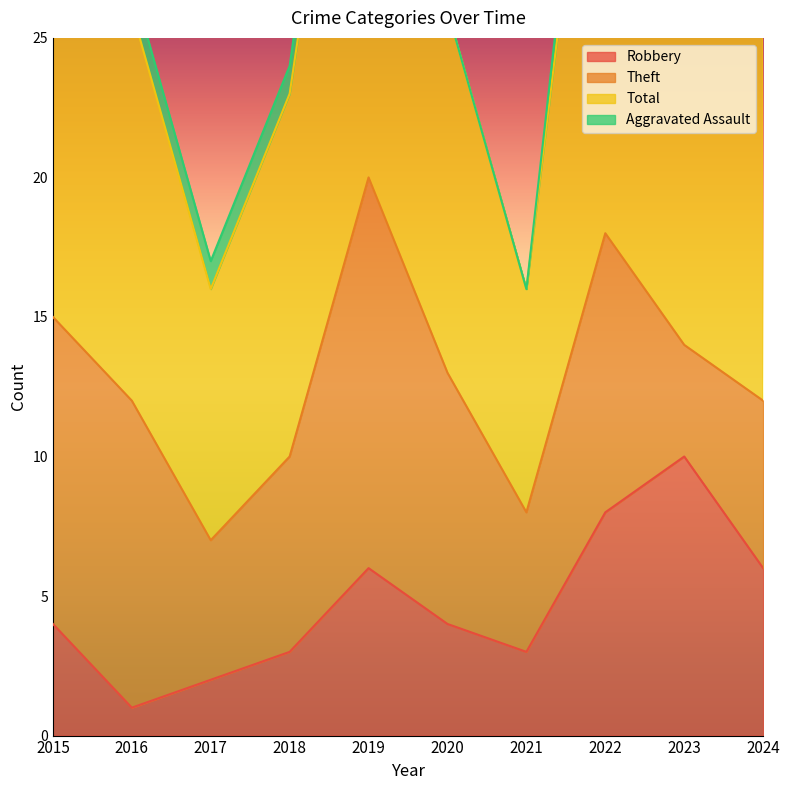

Reading left to right, extract all data points from this chart.

Robbery: 2015=4	2016=1	2017=2	2018=3	2019=6	2020=4	2021=3	2022=8	2023=10	2024=6
Theft: 2015=11	2016=11	2017=5	2018=7	2019=14	2020=9	2021=5	2022=10	2023=4	2024=6
Total: 2015=16	2016=14	2017=9	2018=13	2019=22	2020=13	2021=8	2022=21	2023=19	2024=14
Aggravated Assault: 2015=0	2016=1	2017=1	2018=1	2019=2	2020=0	2021=0	2022=2	2023=4	2024=1
Aggravated Battery: 2015=1	2016=1	2017=1	2018=2	2019=0	2020=0	2021=0	2022=0	2023=1	2024=1